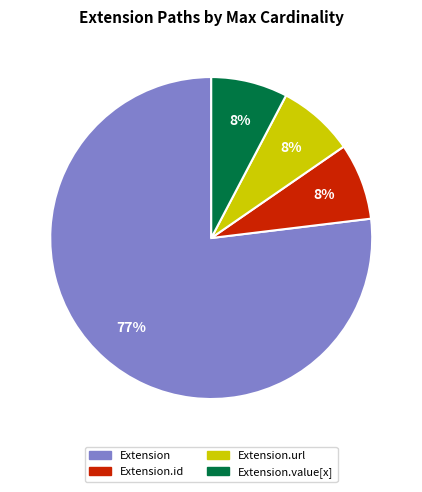

To the nearest percent, what is the average slice percentage?

25%